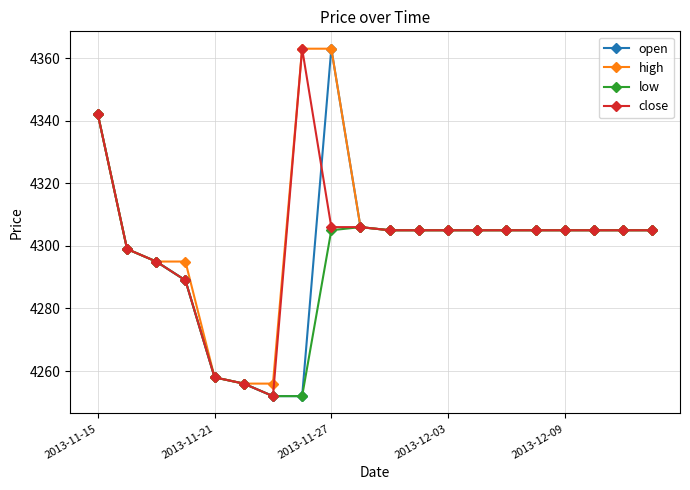

What is the greatest value displayed?

4363